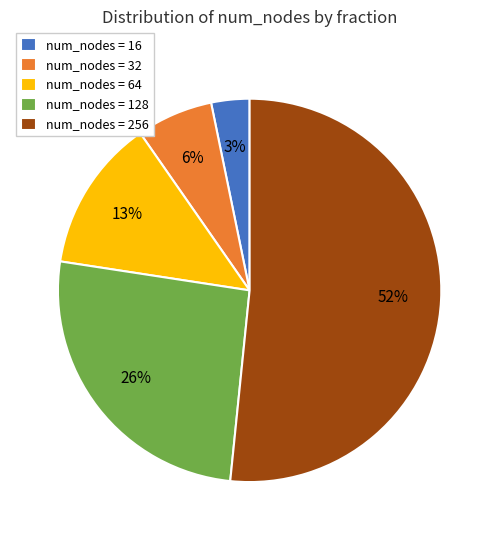

Rank the categories by value from highest to lowest.

num_nodes = 256, num_nodes = 128, num_nodes = 64, num_nodes = 32, num_nodes = 16